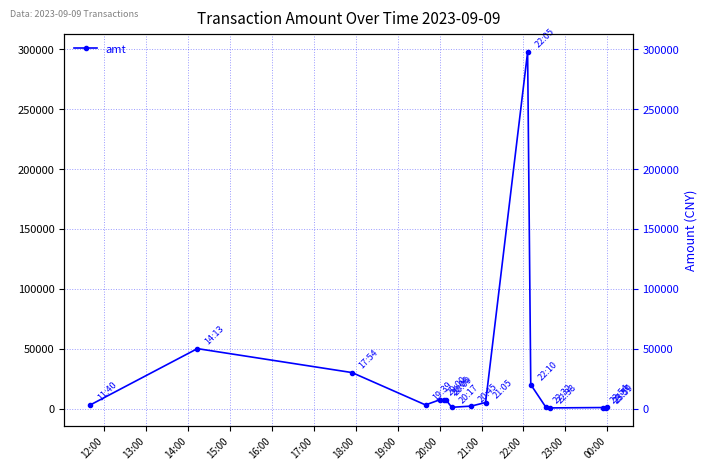

What is the label of the 10th point from the left?

21:00